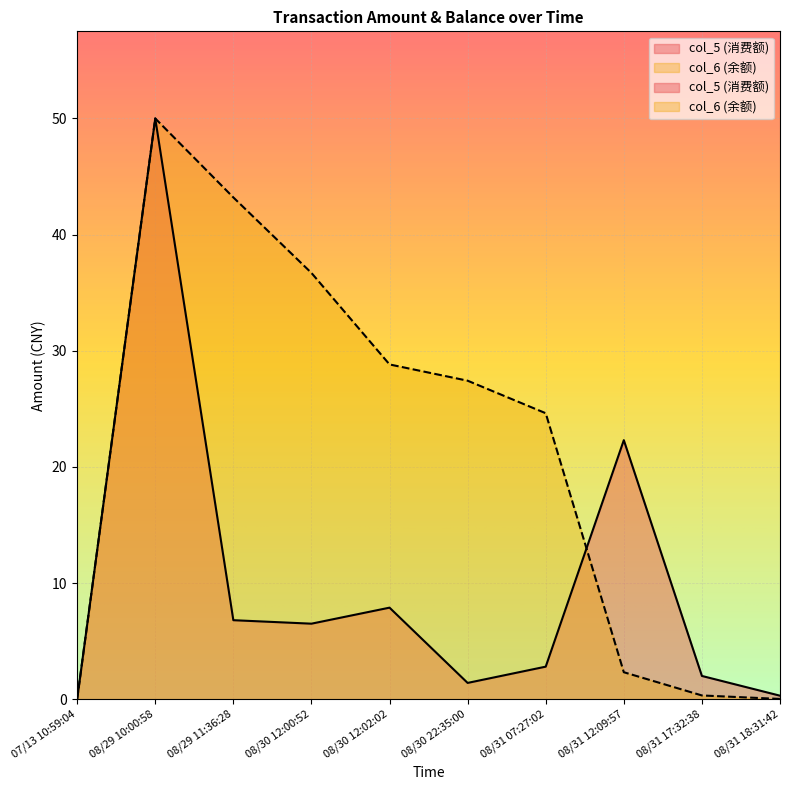

The col_6 series shows 24.6 at 08/31 07:27:02. True or false?

True